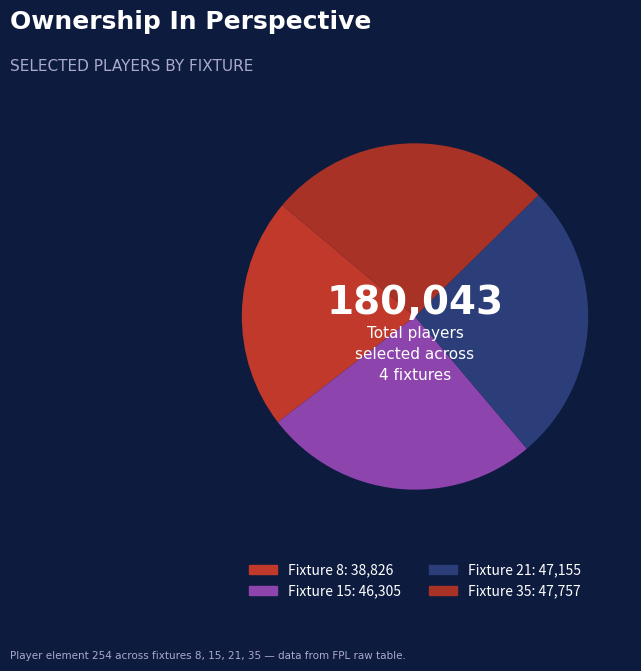

Is it true that Fixture 35 is 27% of the pie?

True